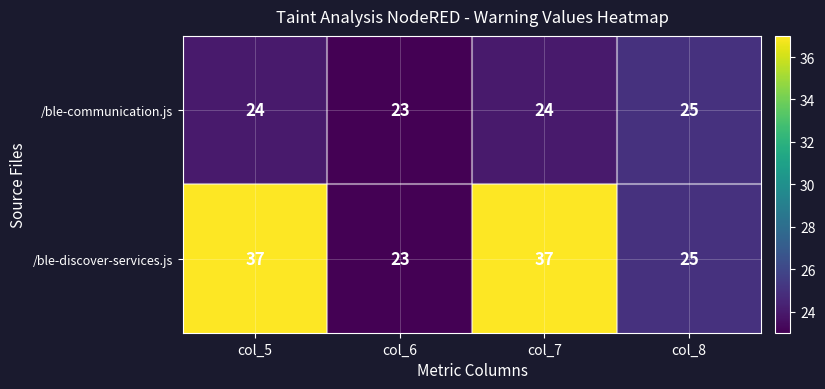

Is it true that /ble-communication.js equals 23 at col_6?

True